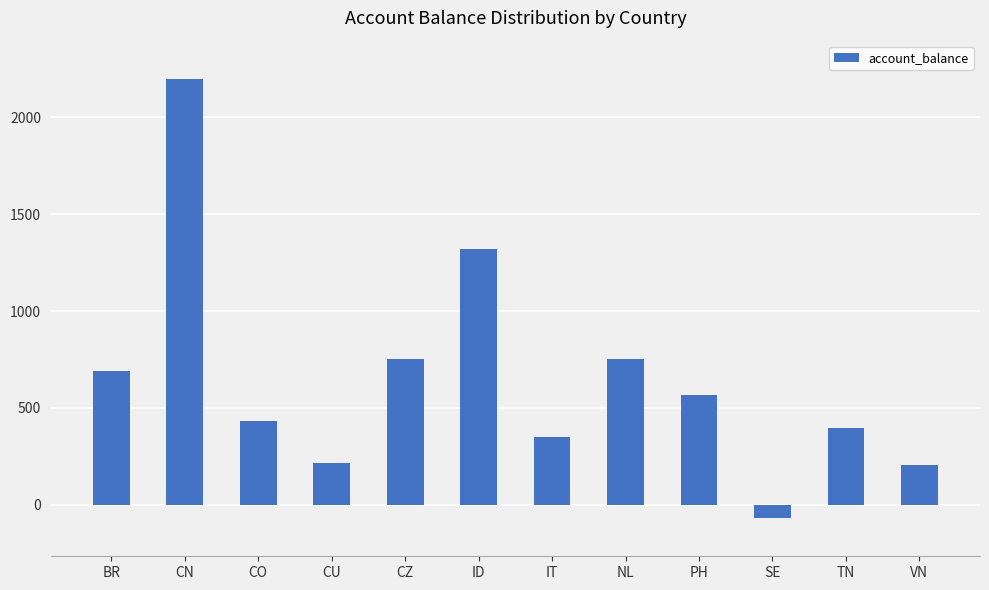

How many values are below 565?

6